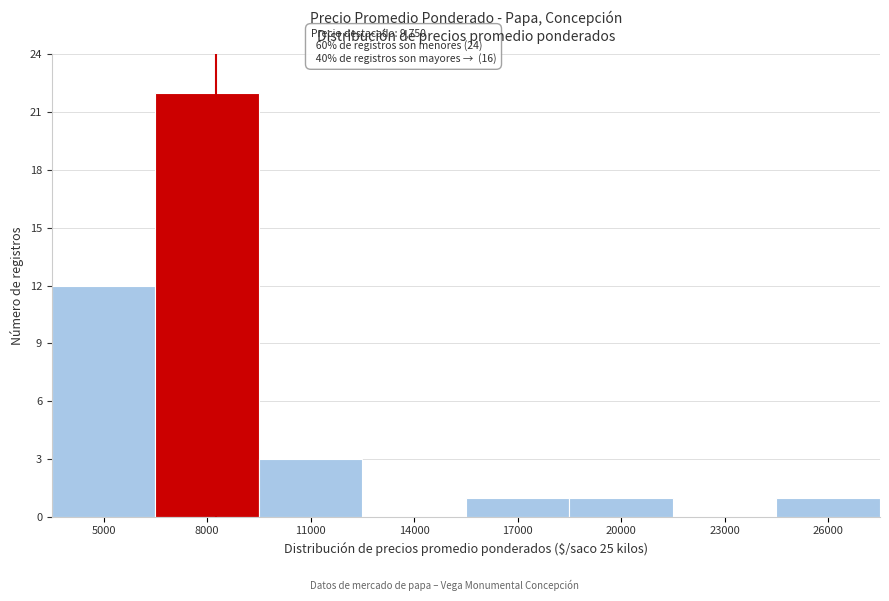

Reading left to right, list all the values displayed in this chart.

5000=12	8000=22	11000=3	14000=0	17000=1	20000=1	23000=0	26000=1